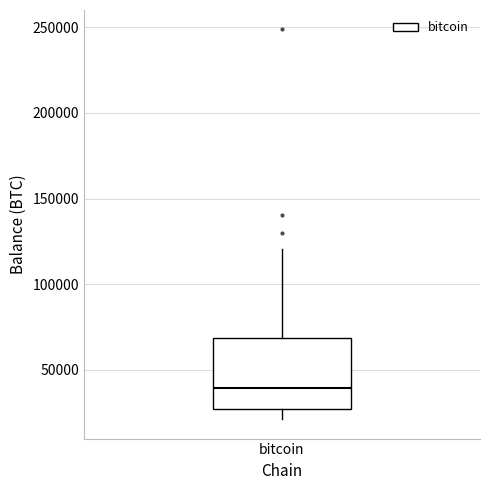

Read this box plot against the y-axis: the position of the median line, the range covered by the box, and the ends of both whiskers. The values are not printed on the chart, so give them approximately, as read against the axis.

median 40000, box 25000 to 70000, whiskers 20000 to 120000